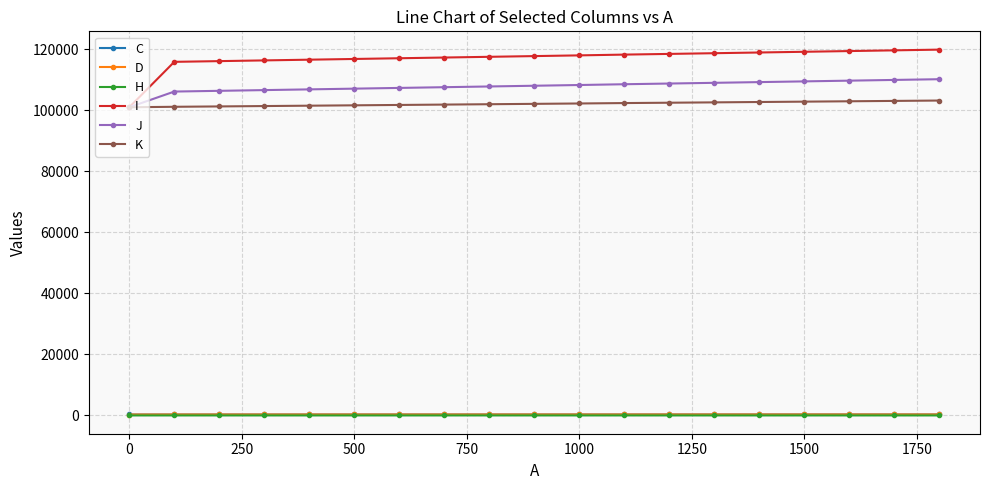

What is the average value of the K series?

102115.3